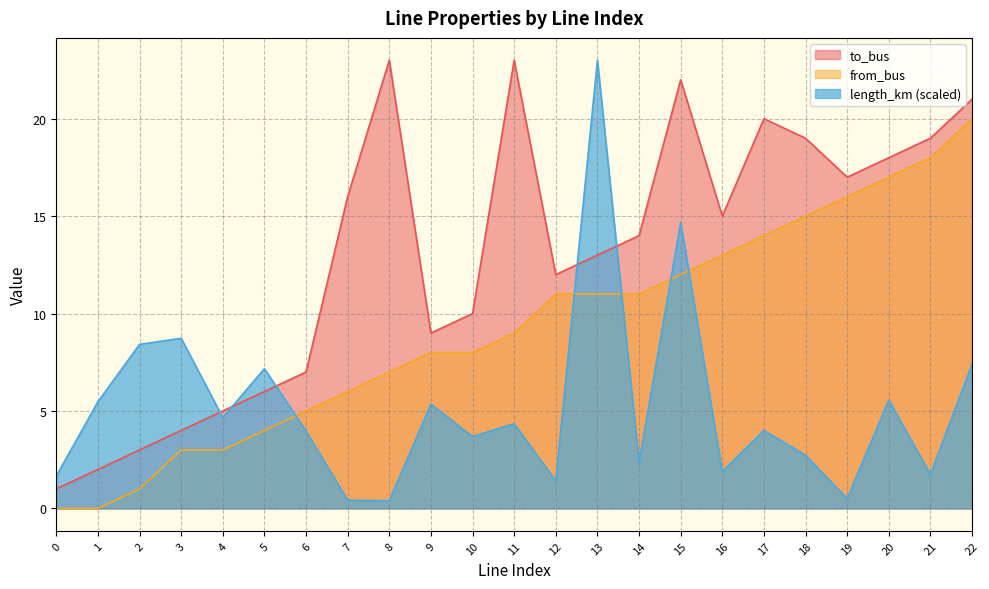

Which series ends up on top after the final intersection of to_bus and length_km?

to_bus